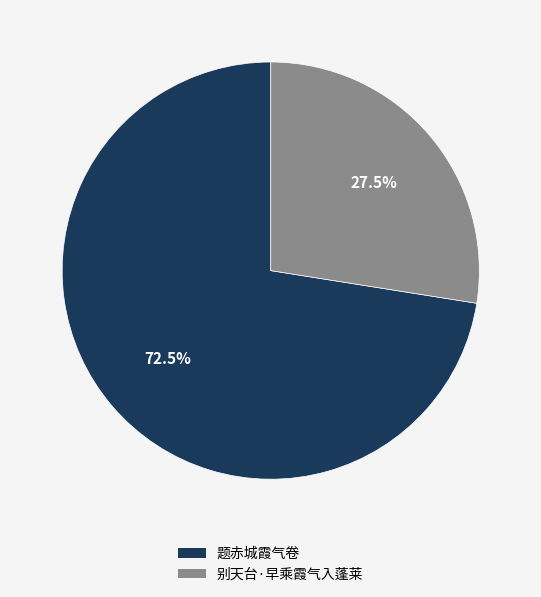

Between 题赤城霞气卷 and 别天台·早乘霞气入蓬莱, which is larger?

题赤城霞气卷